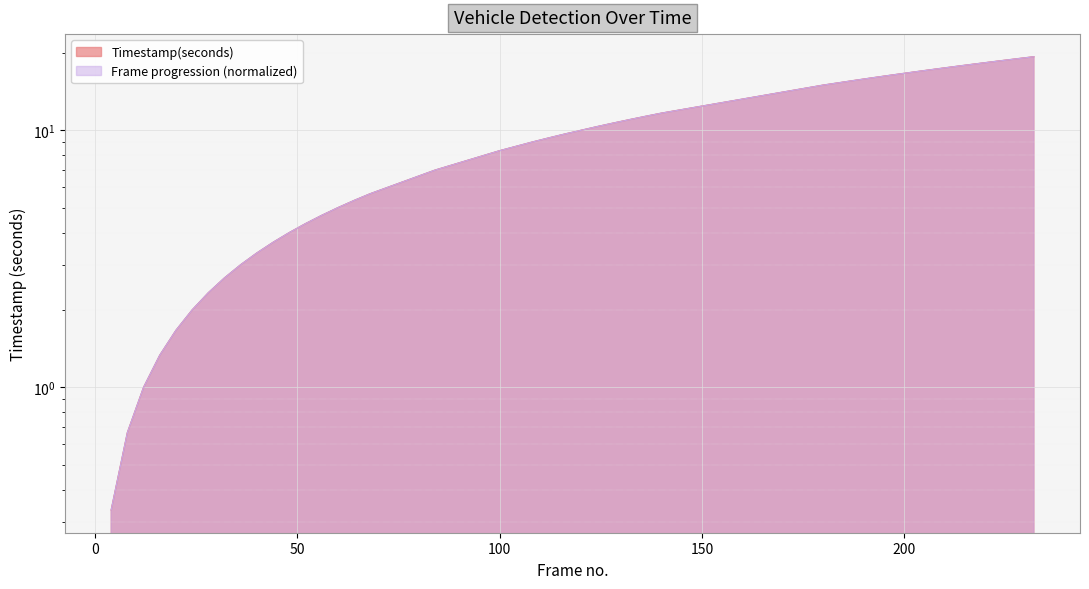

True or false: there are more than 0 points higher than both neighbors.

False